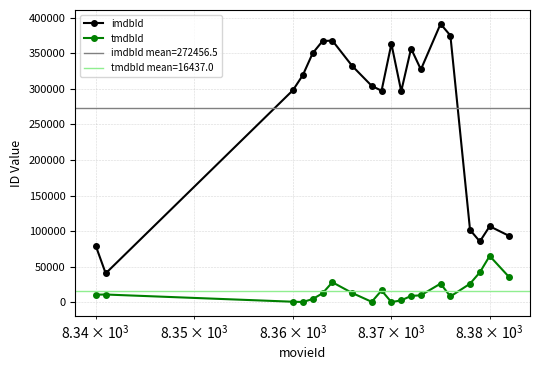

What is the difference between the second highest and minimum values in the imdbId series?

334238